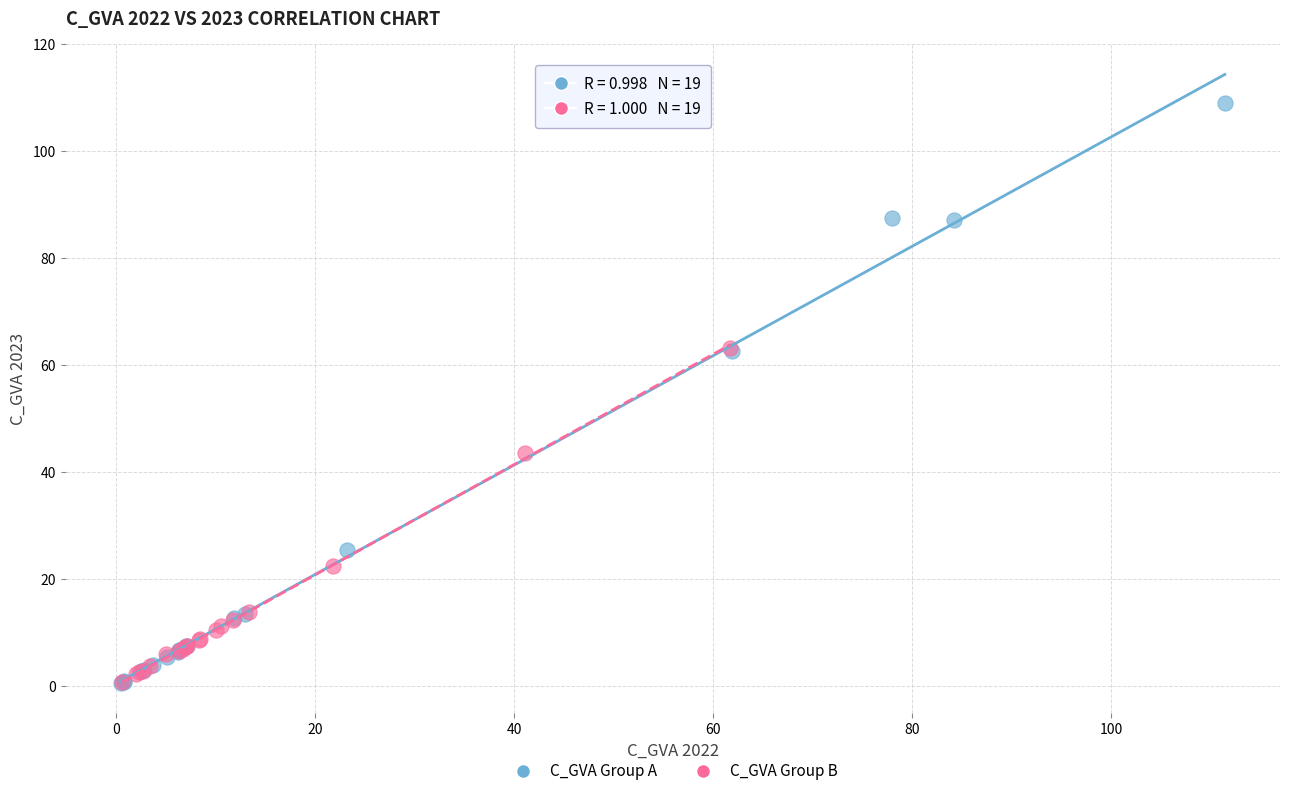

Which series contains the highest Y value?

C_GVA Group A